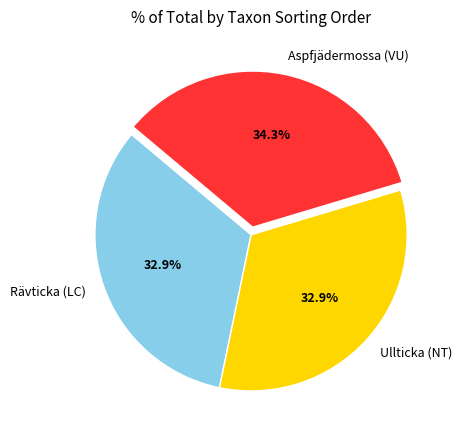

Which category has the biggest portion of the pie?

Aspfjädermossa (VU)